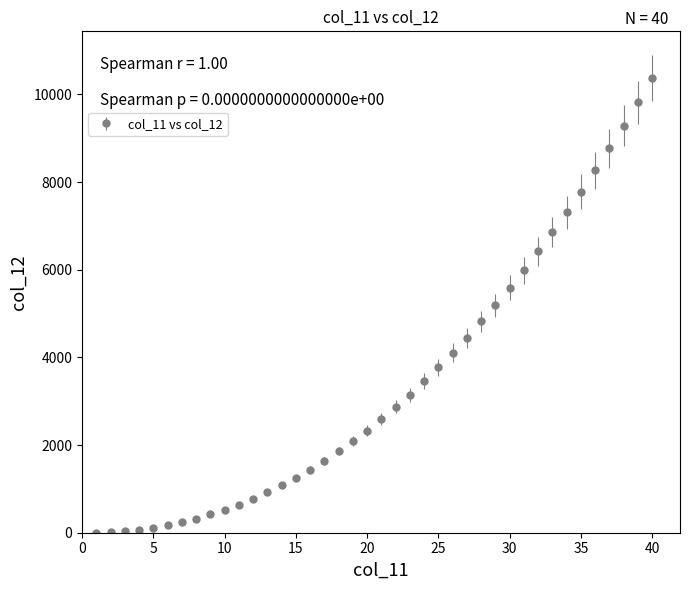

What is the greatest value displayed?

10370